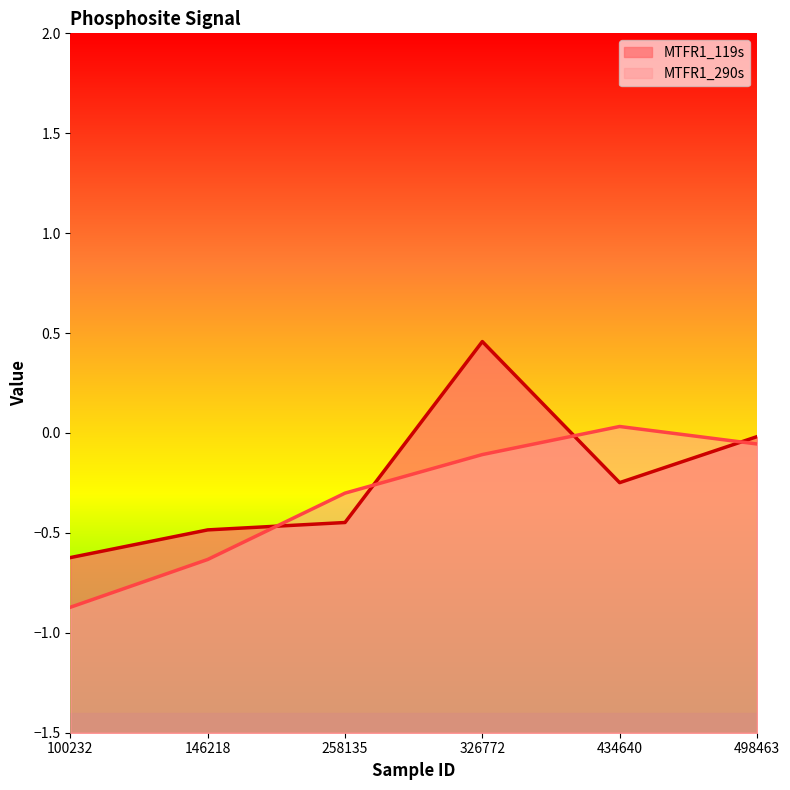

Does the chart have visible grid lines?

No